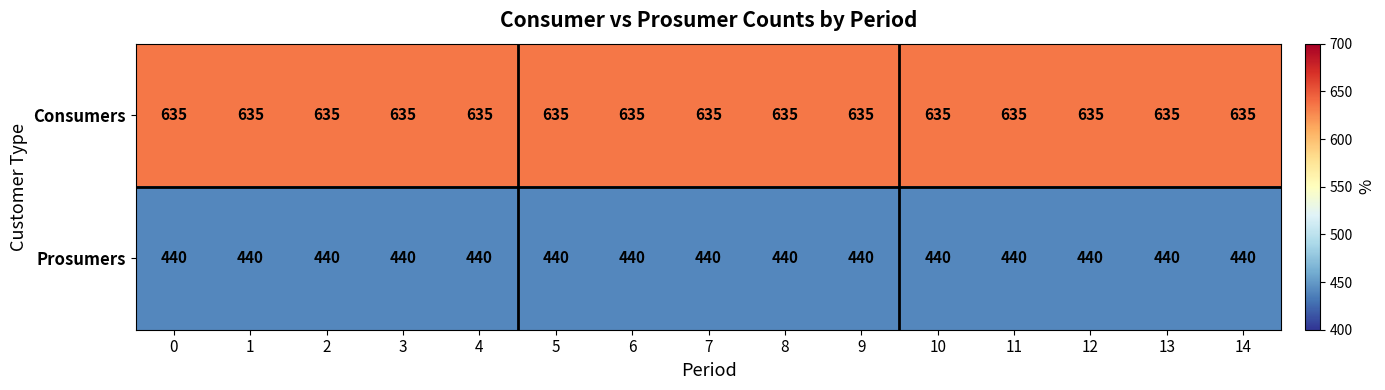

What is the lowest value of the Consumers series?

635